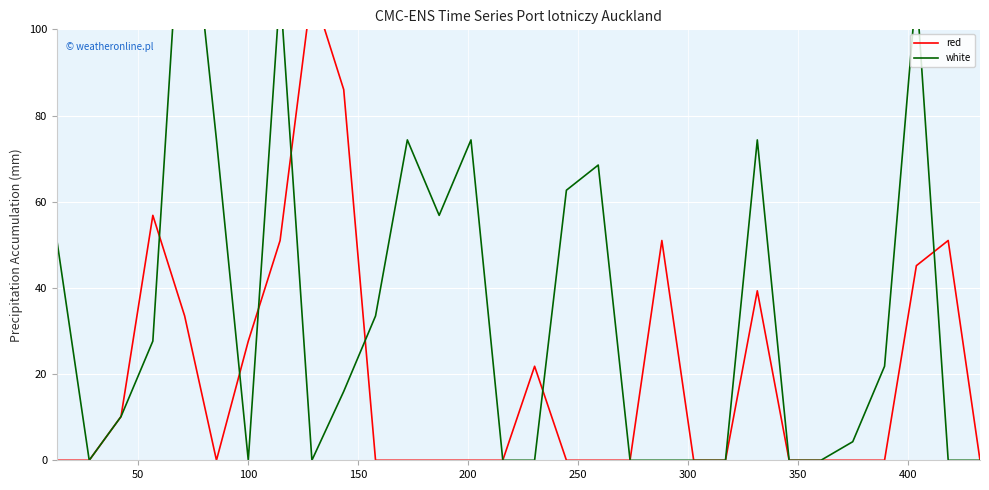

How many intersections are there between red and white?

7